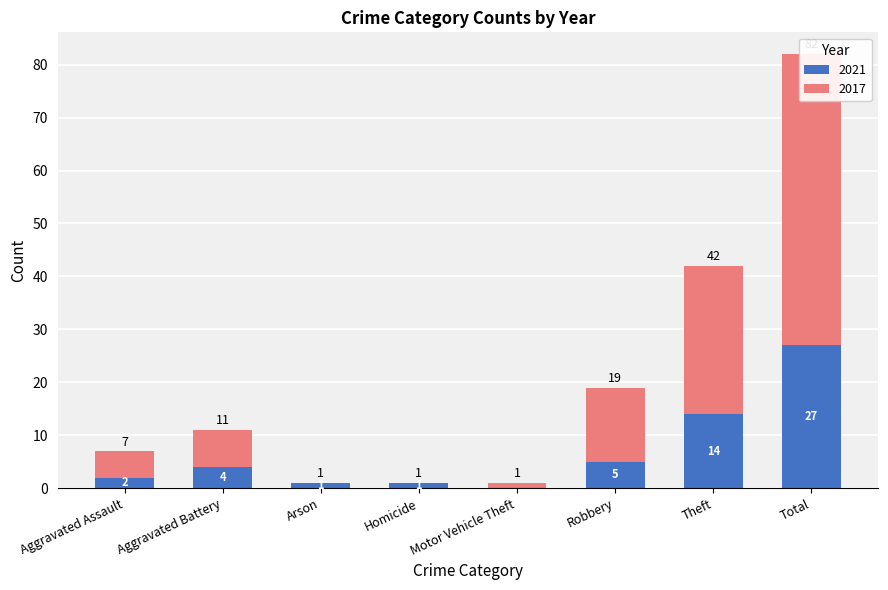

The value of 2017 at Total is 55. True or false?

True